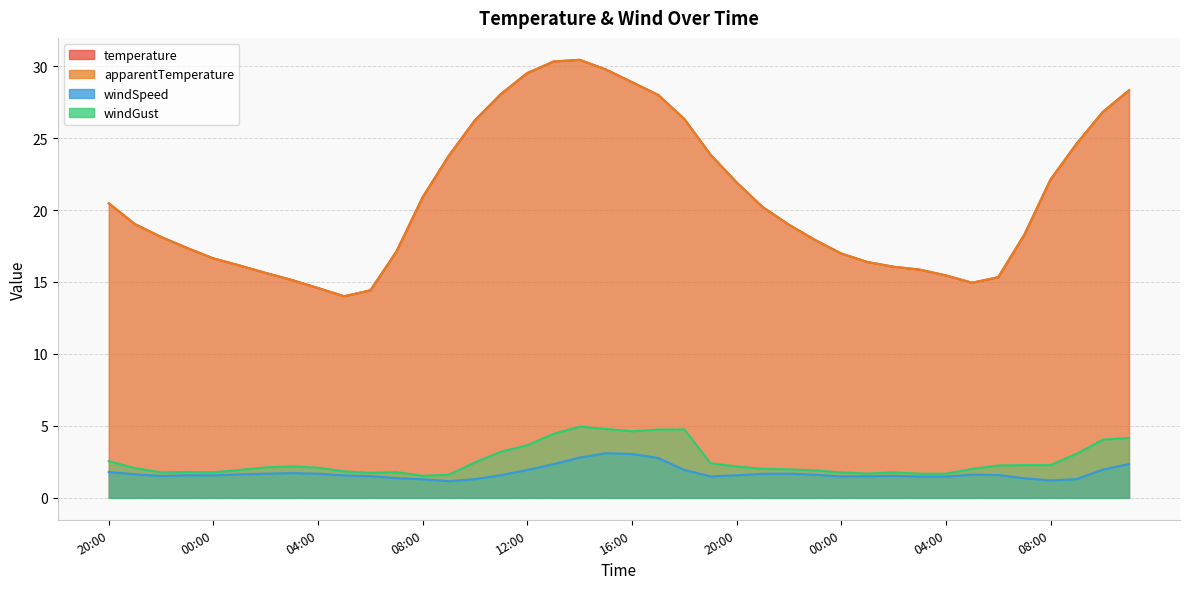

Is it true that windSpeed equals 1.6 at 16:00?

False